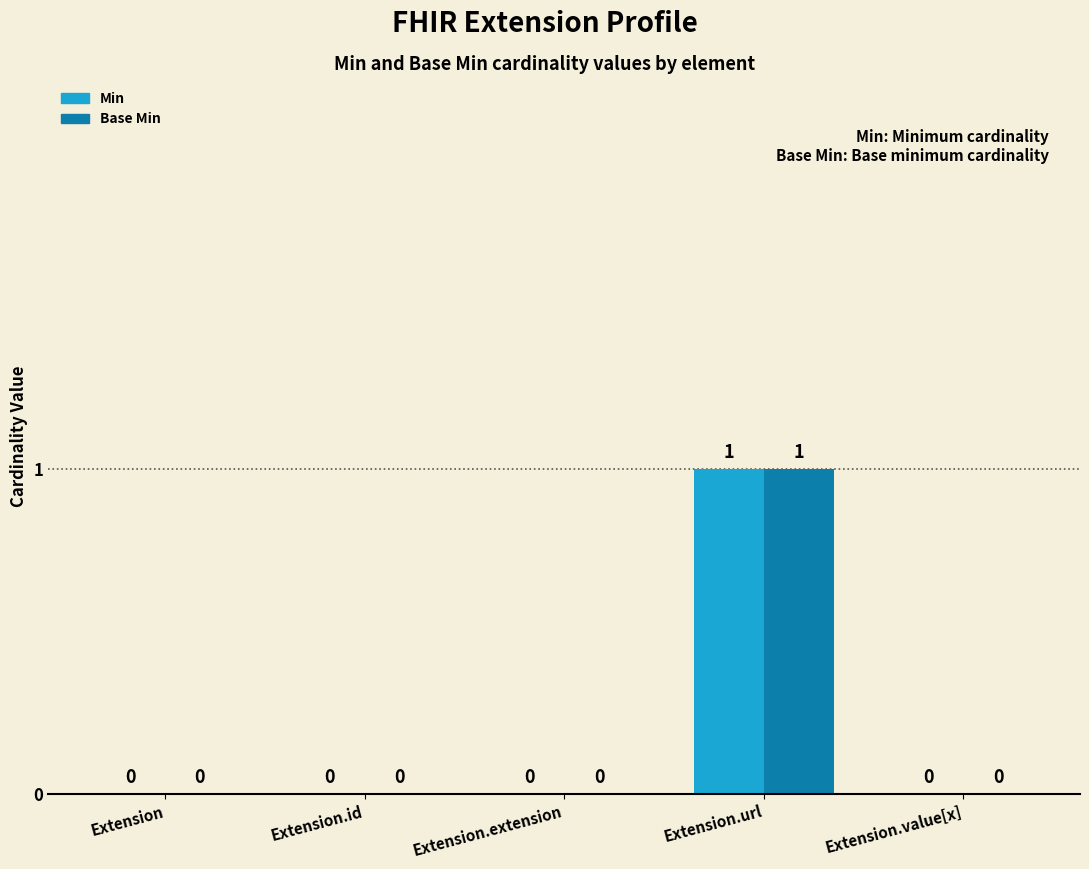

The value of Base Min at Extension.value[x] is 1. True or false?

False